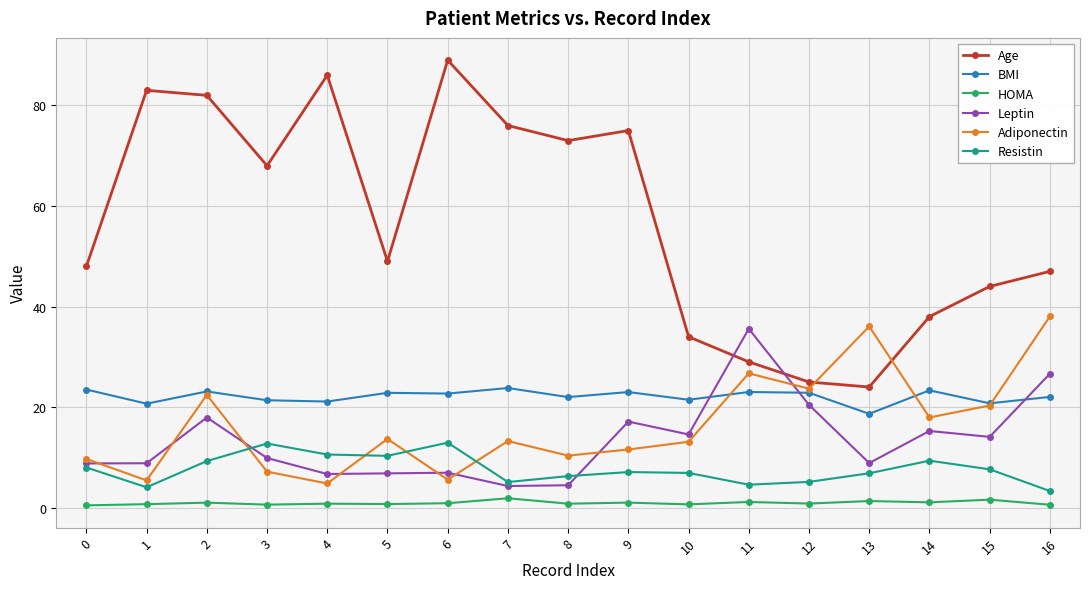

Where is the first local minimum for BMI?

1